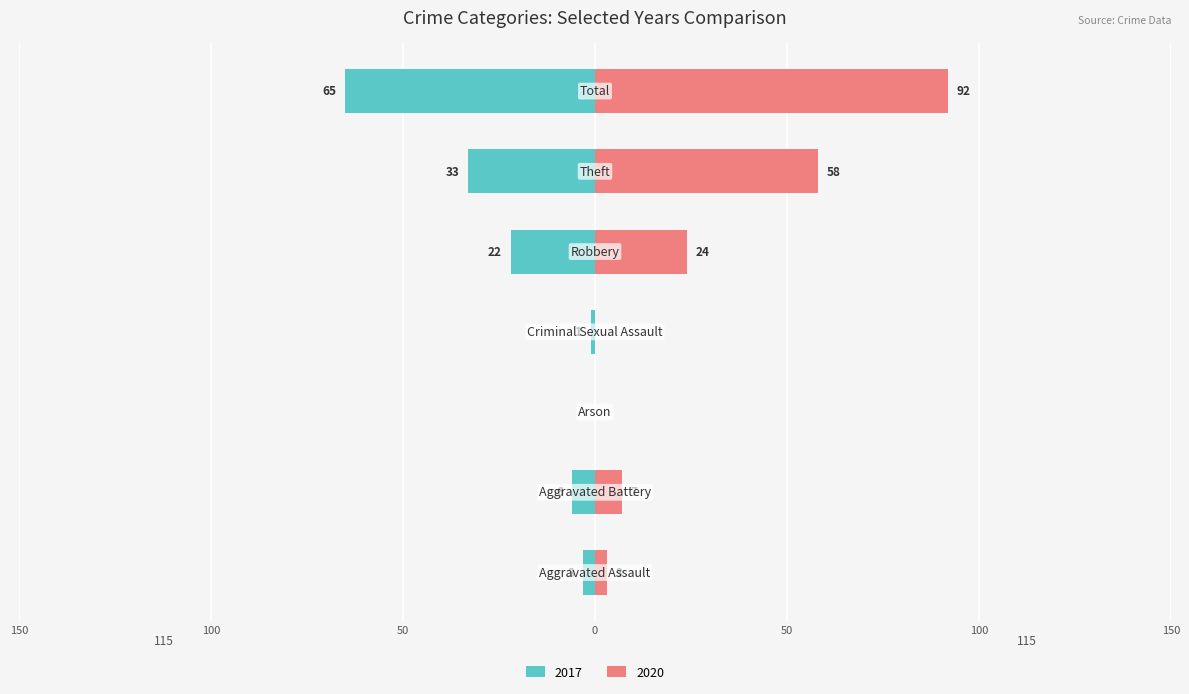

Reading right to left, transcribe all the data shown in this chart.

2017: -65	-33	-22	-1	0	-6	-3
2020: 92	58	24	0	0	7	3